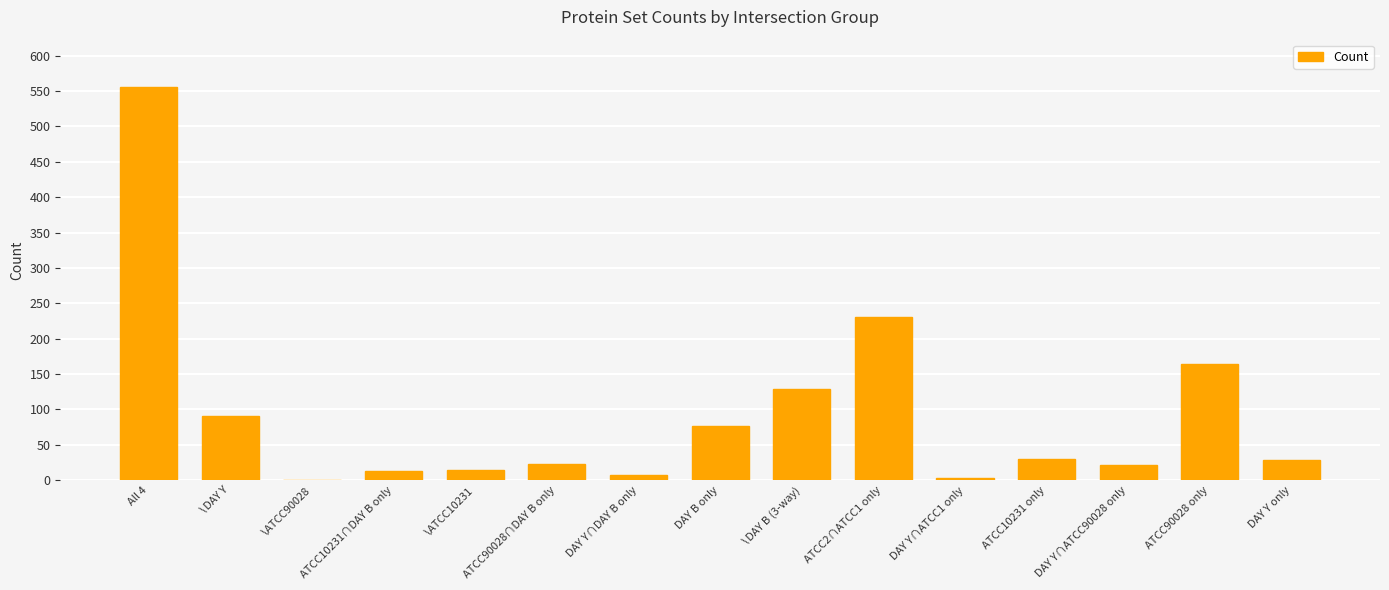

What is the greatest value displayed?

556